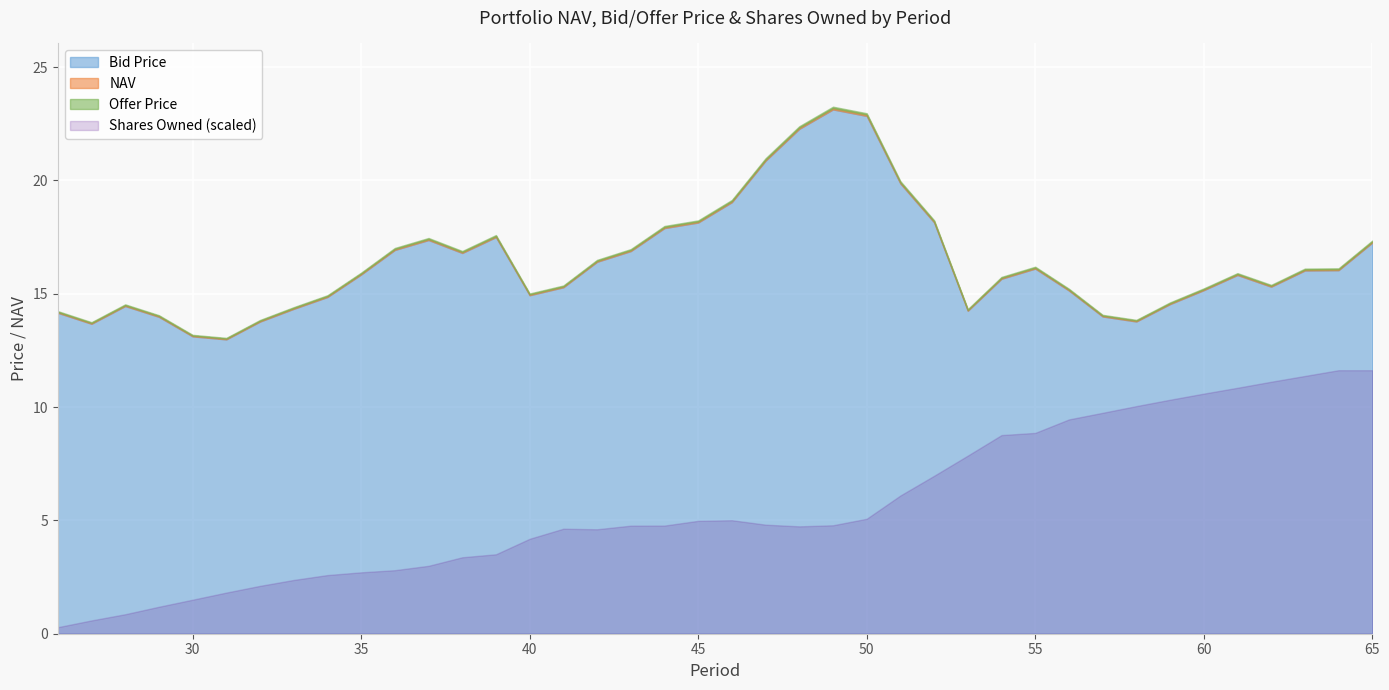

Read the Bid Price value at 54.

15.7